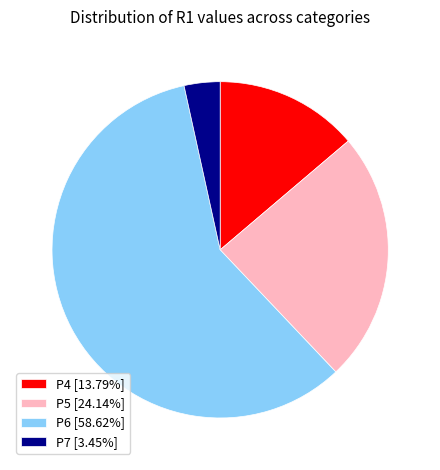

Which slice represents more than half of the pie?

P6